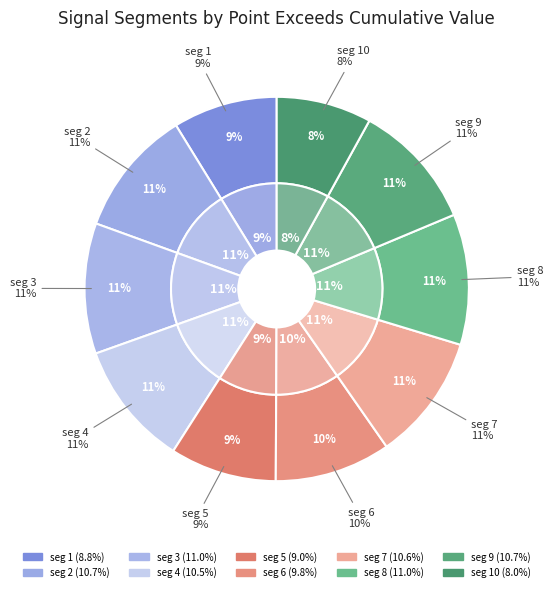

True or false: signal segment 1 accounts for 22% of the total.

False